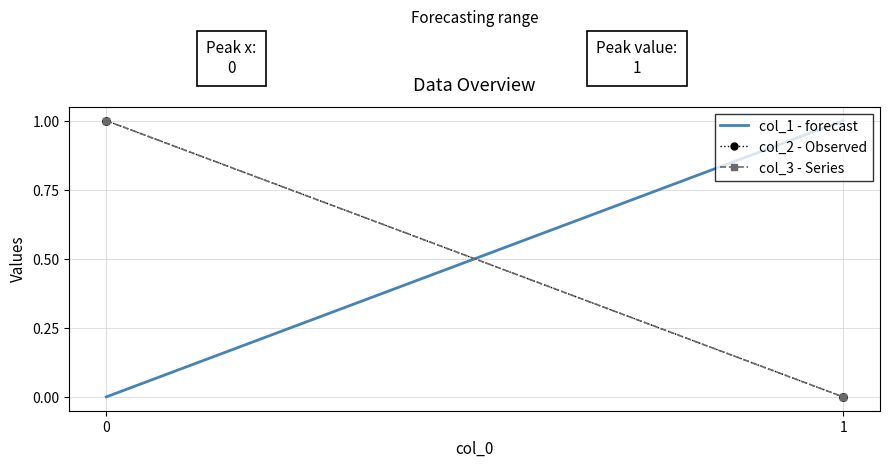

The col_2 - Observed series shows 1 at 0. True or false?

True